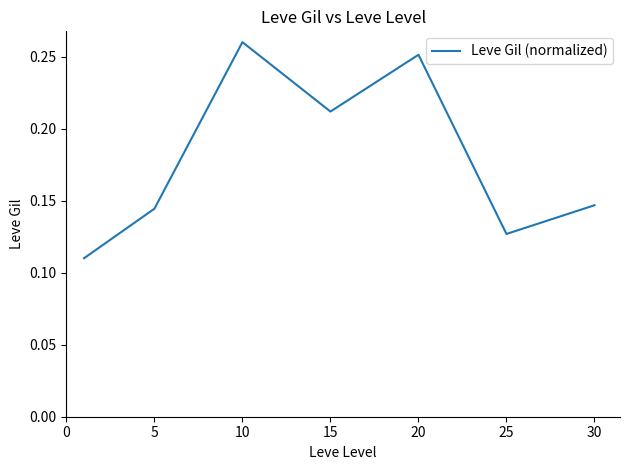

Count the values in the range 0 to 1.

7